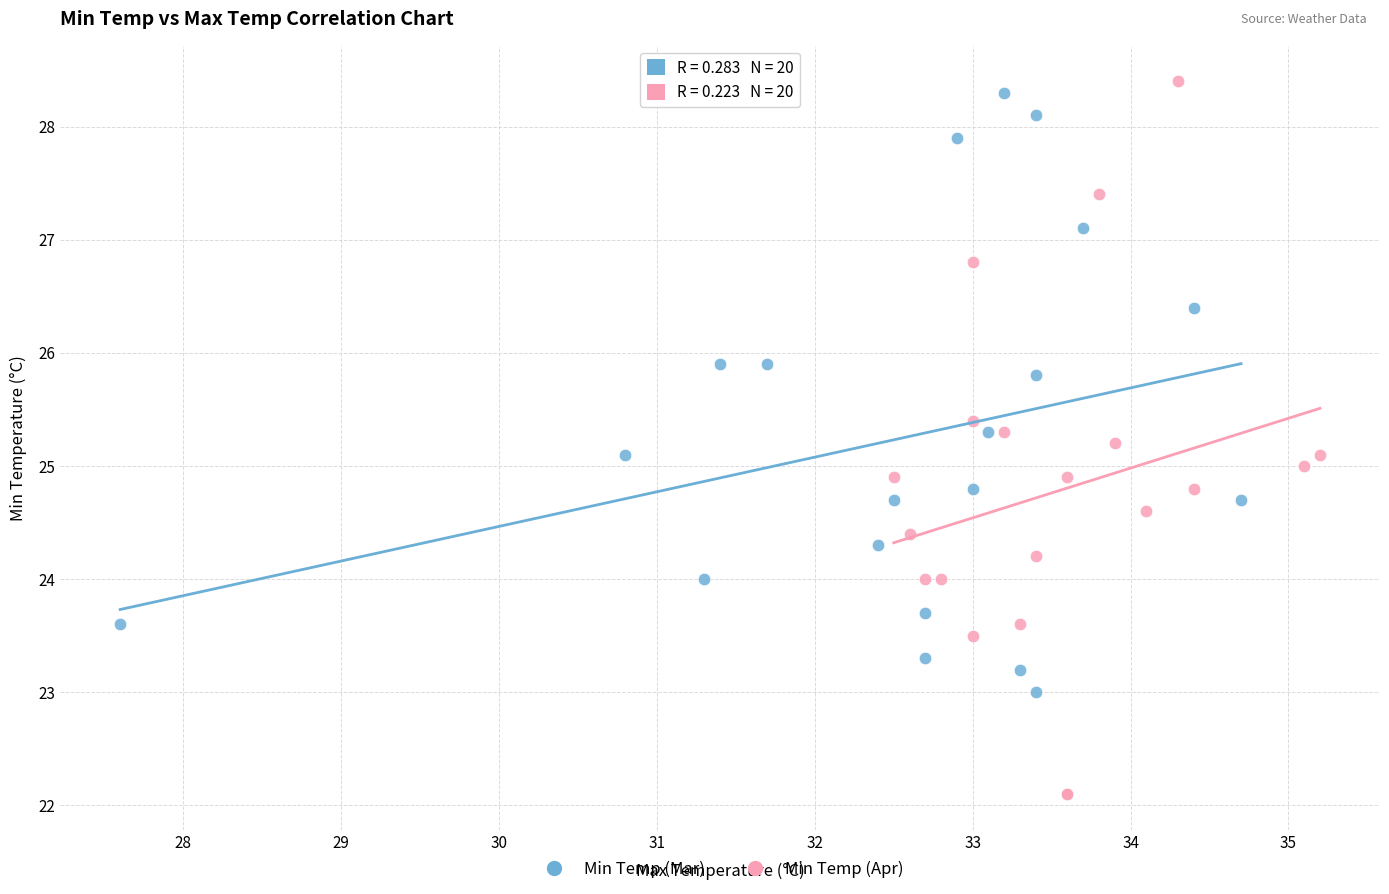

What are all the series names shown in the legend?

Min Temp (Mar), Min Temp (Apr)